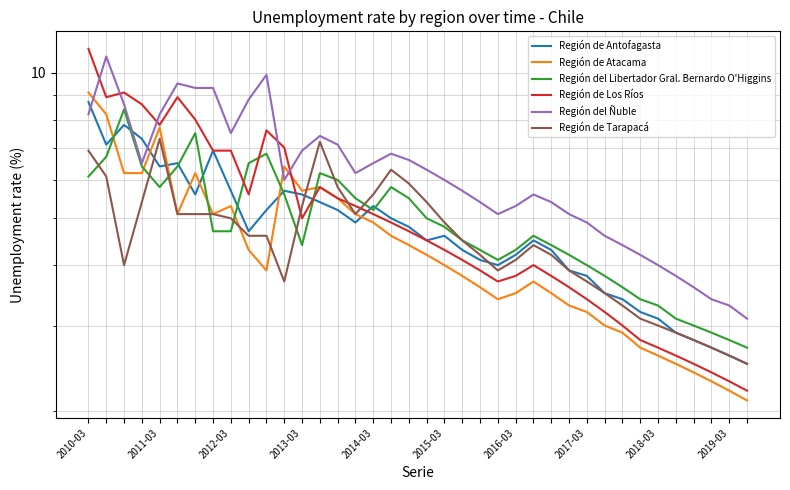

How many times do Región de Antofagasta and Región de Los Ríos cross each other?

3